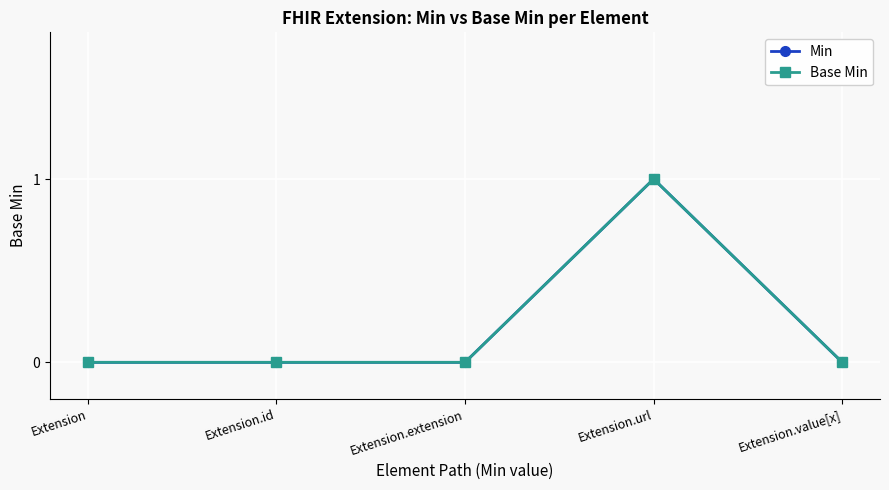

At which category is the sum across all series the highest?

Extension.url